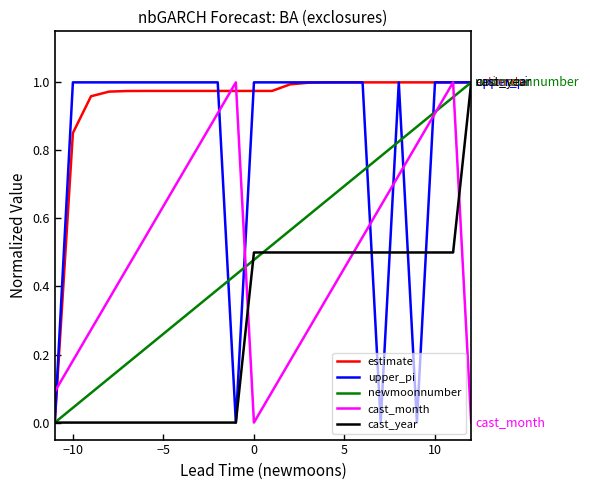

How many interior local peaks does the cast_month series have?

2